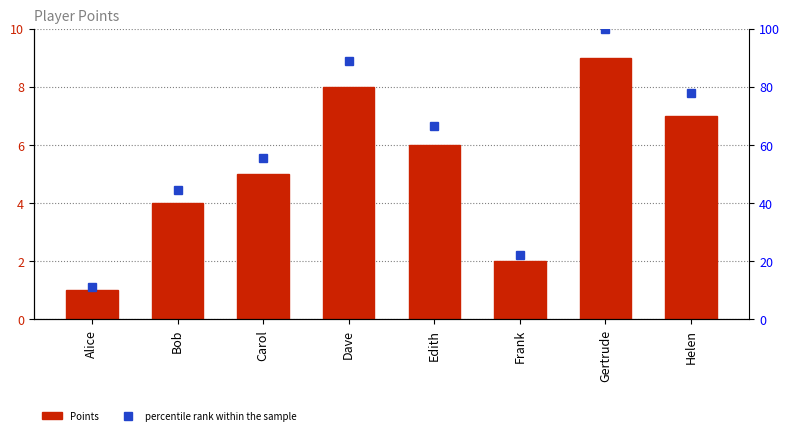

What value does the Points series have at Bob?

4.0